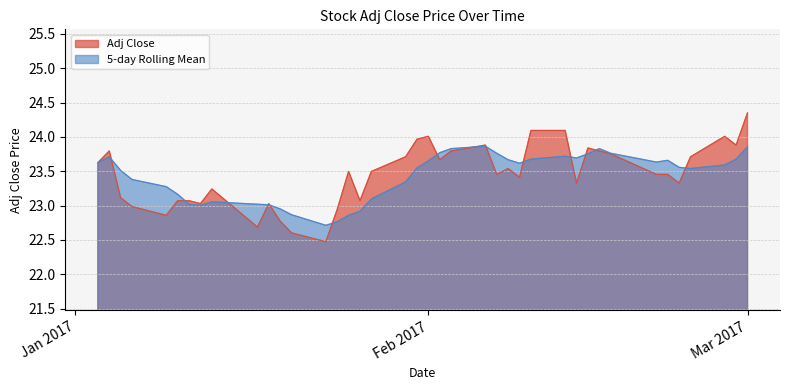

List the series in order of their peak value, highest first.

Adj Close, 5-day Rolling Mean